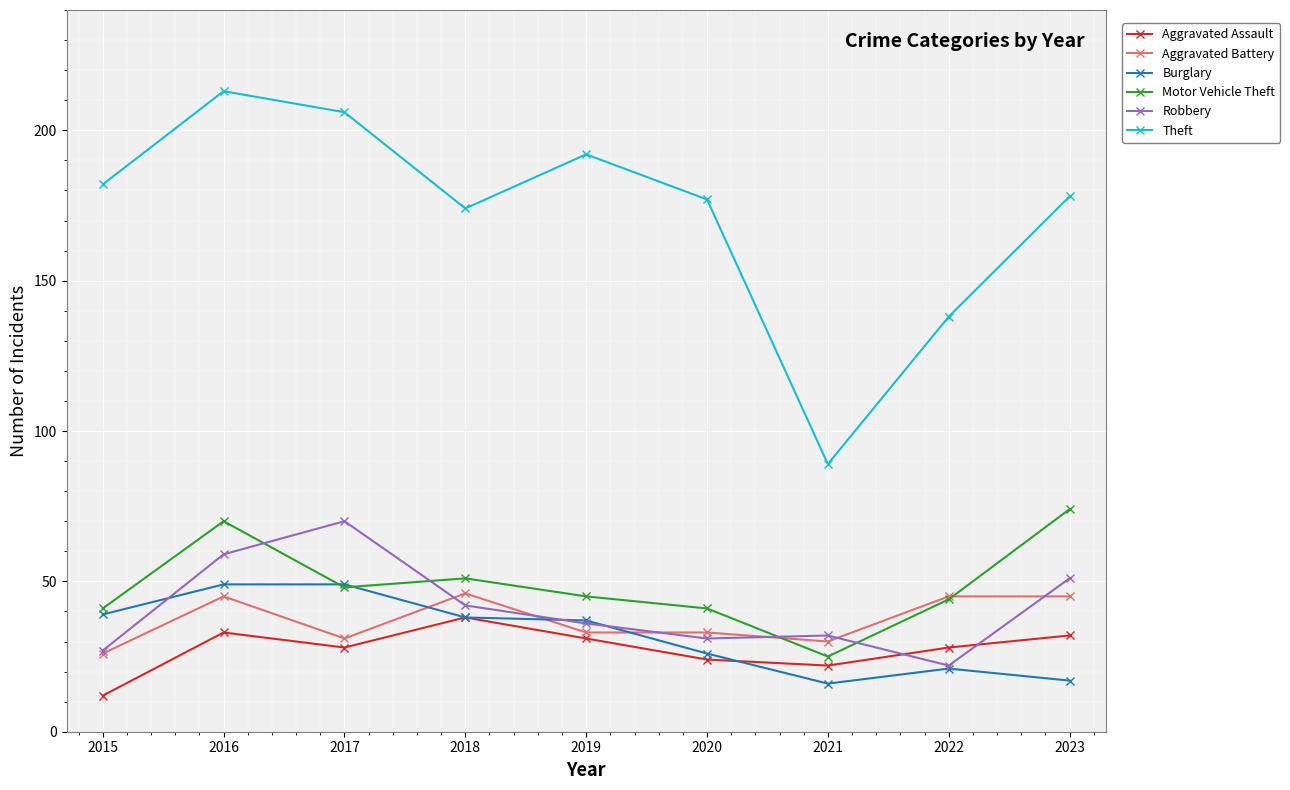

At which category does Motor Vehicle Theft reach its first local valley?

2017